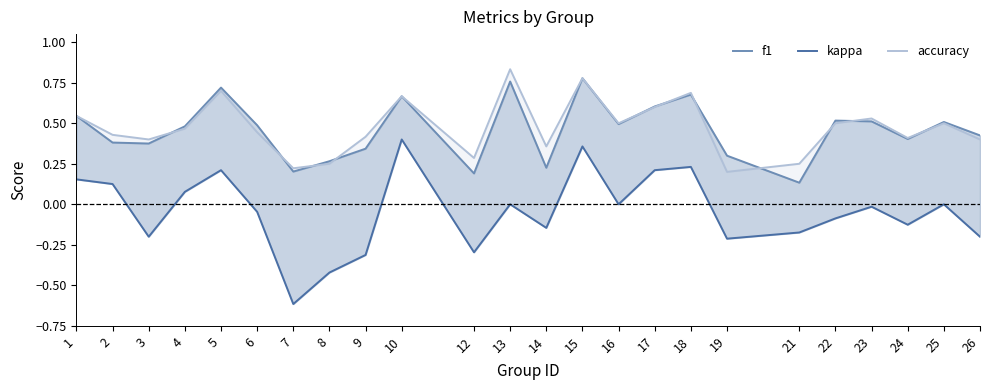

True or false: accuracy has a value of 0.6 at 24.

False